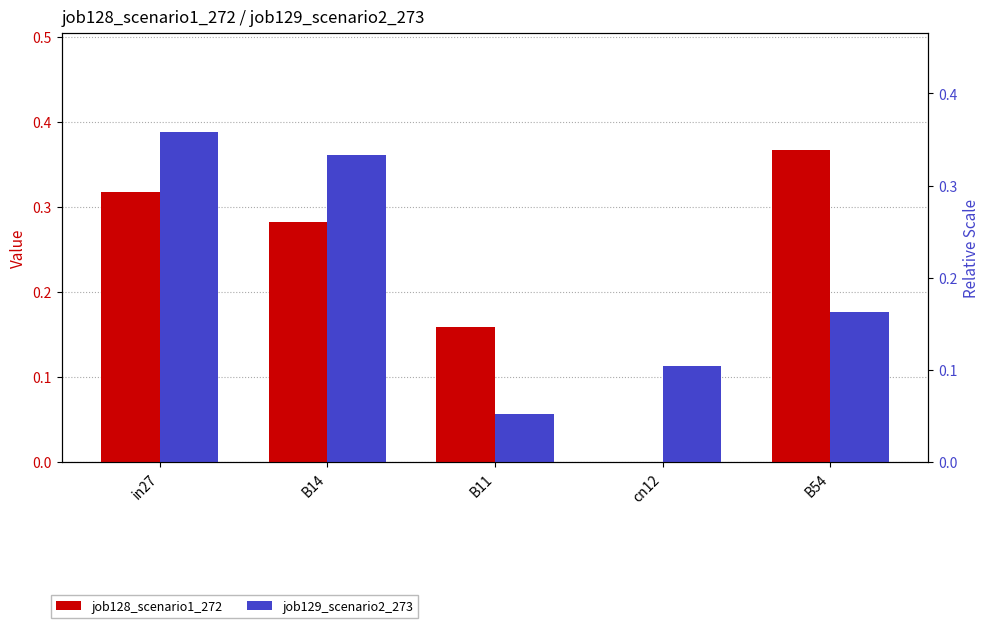

What value does the job129_scenario2_273 series have at in27?

0.4